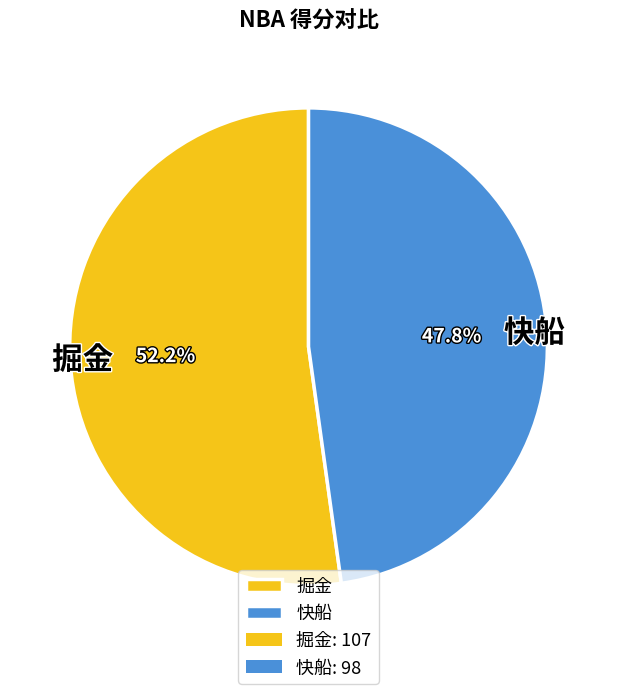

The 快船 slice represents 61% of the pie. True or false?

False